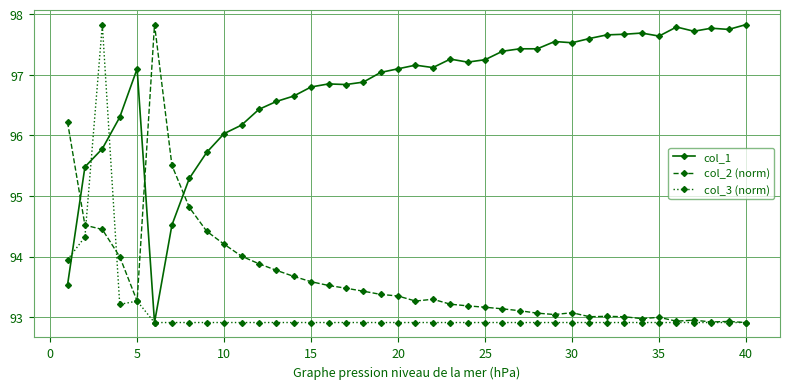

What is the minimum value for col_2 (norm)?

92.9